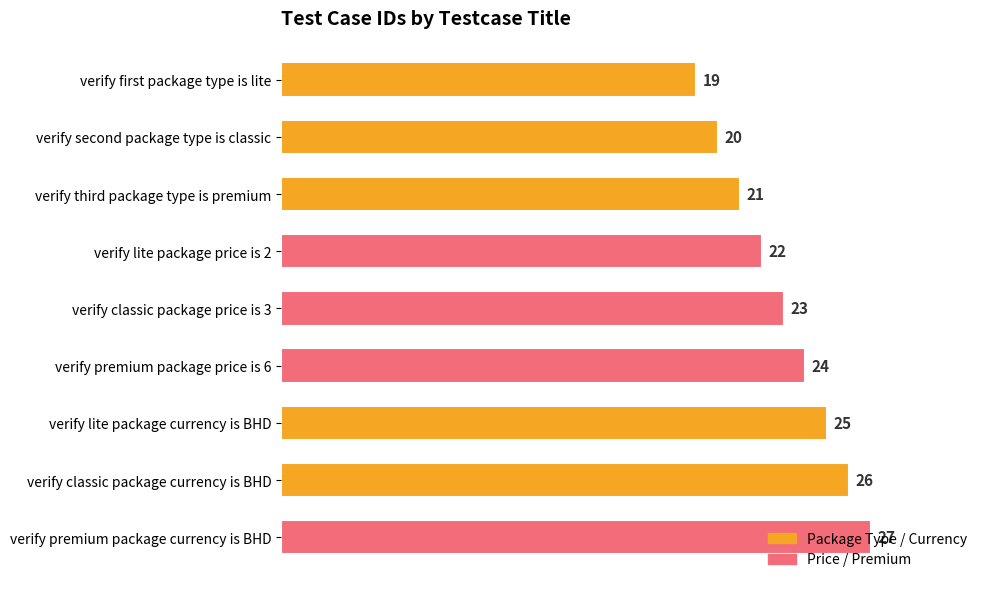

What is the maximum value shown in the chart?

27